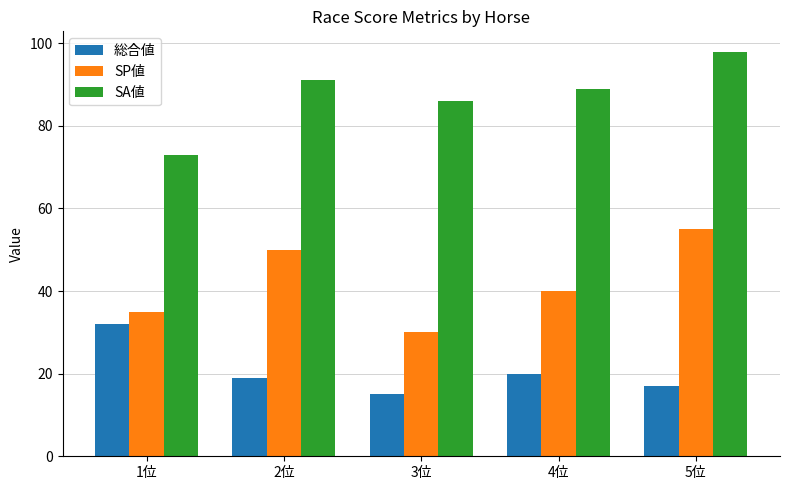

What value does the SA値 series have at 3位, to the nearest 10?

90